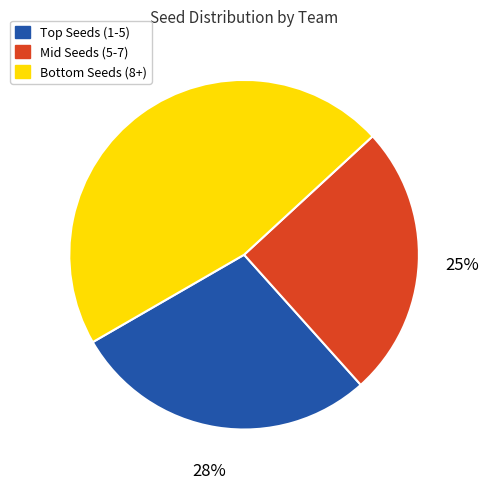

Count the number of slices in the pie.

3